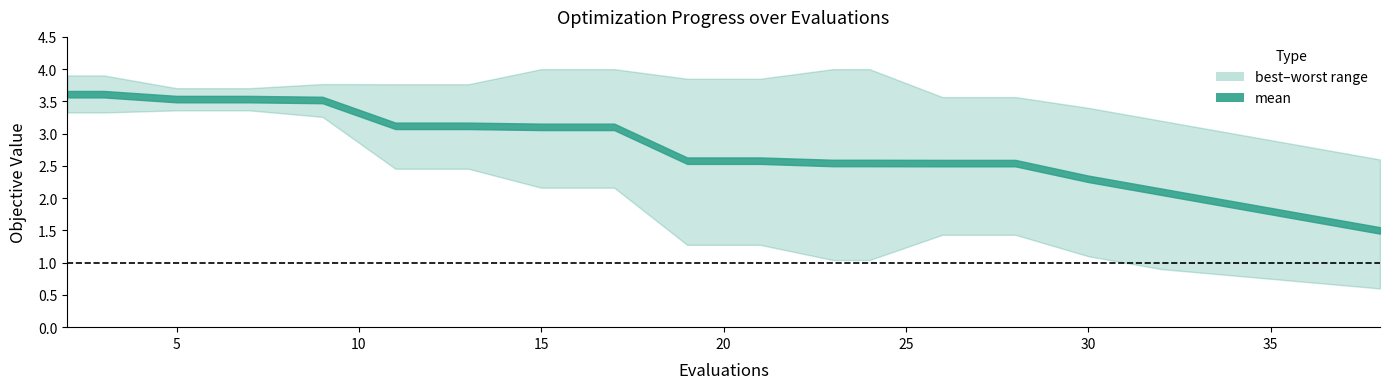

What is the value of the best point at the 11th from the left?

1.3